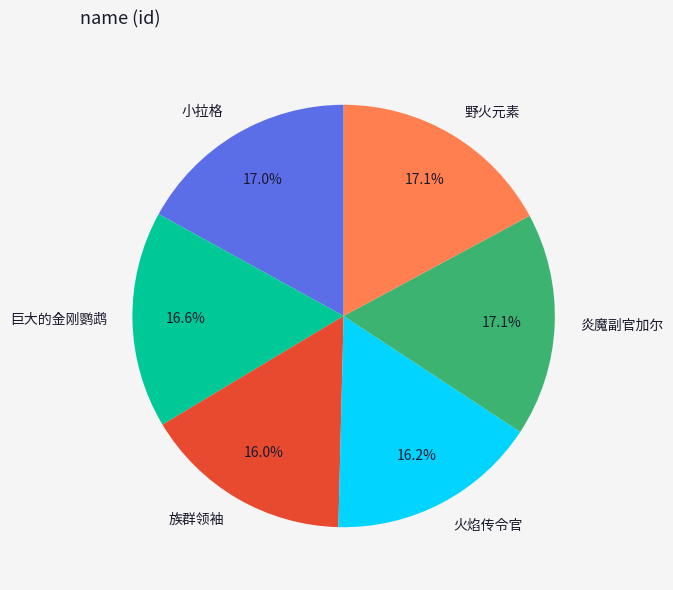

Does 野火元素 account for over 50% of the chart?

No